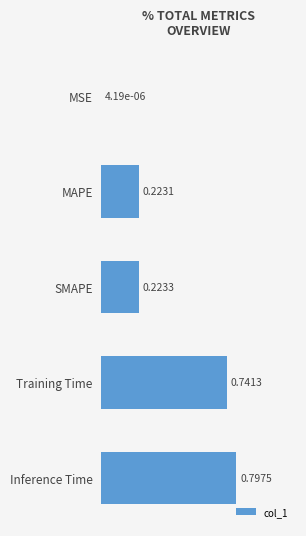

At which category does the chart reach its peak across all series?

Inference Time